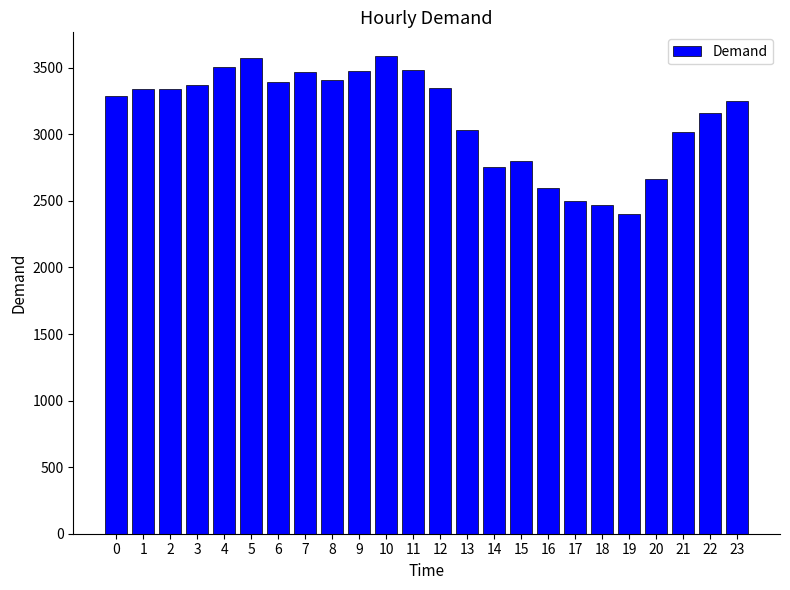

What is the approximate value at 14, to the nearest 100?

2800